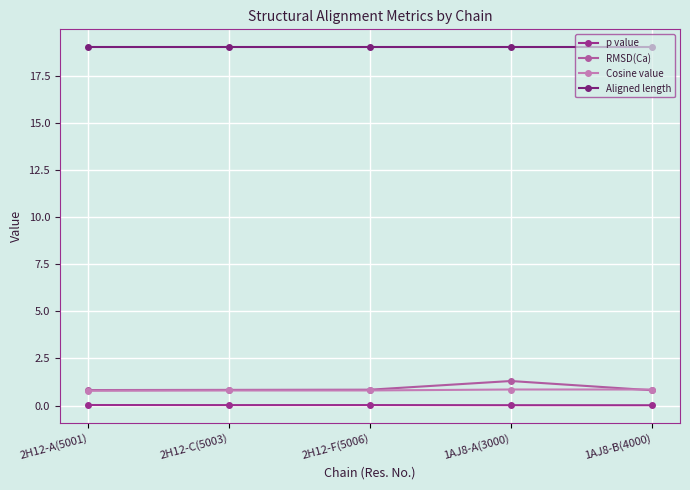

Which series has the largest total across all categories?

Aligned length